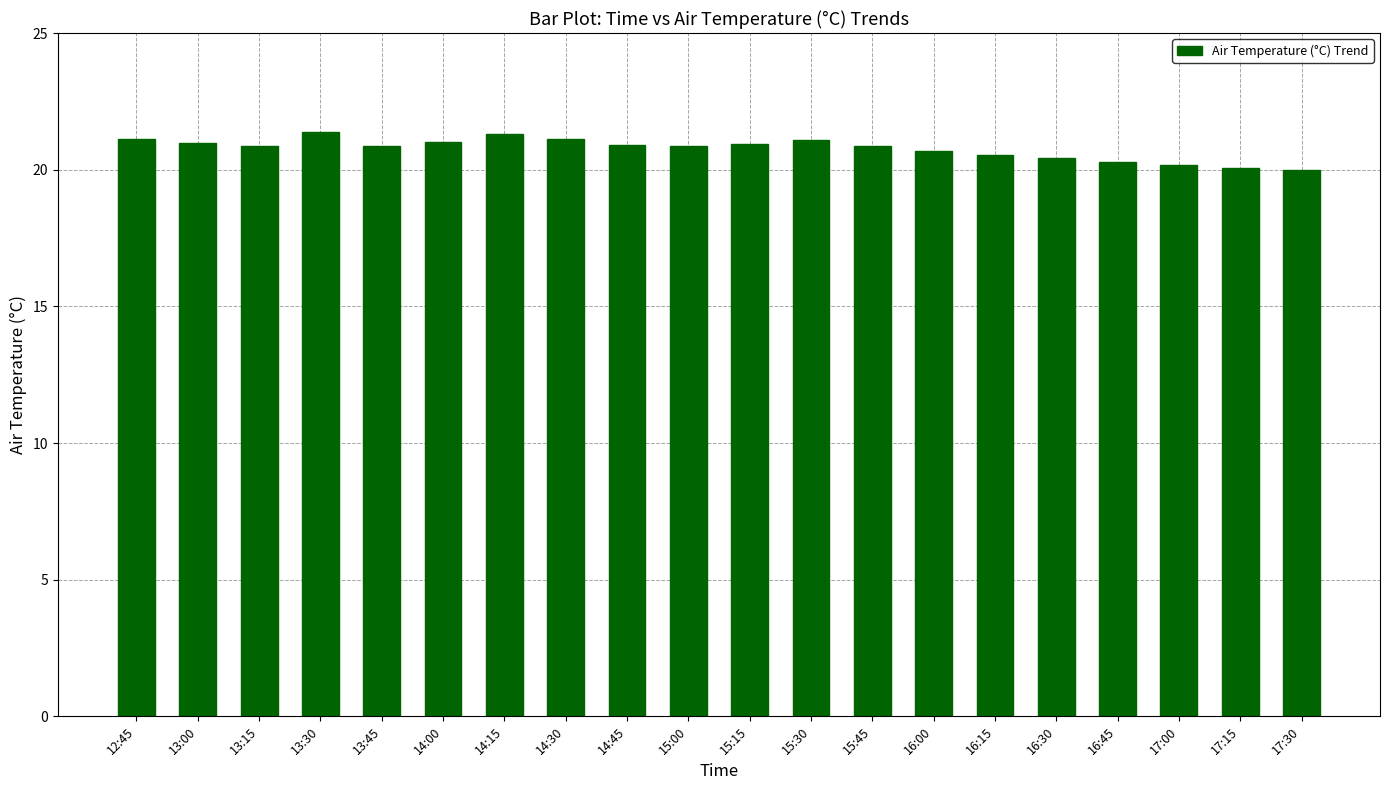

What is the ratio of the value at 13:45 to the value at 15:00?

1.0